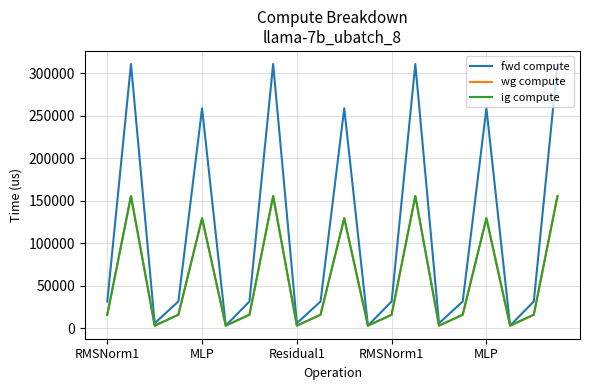

Is this an area chart (filled region under the line)?

No